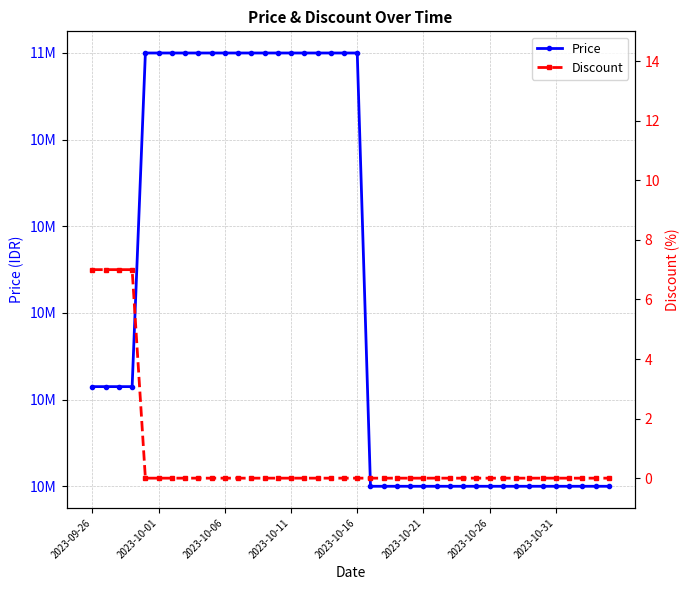

True or false: Price and Discount cross at least once.

False